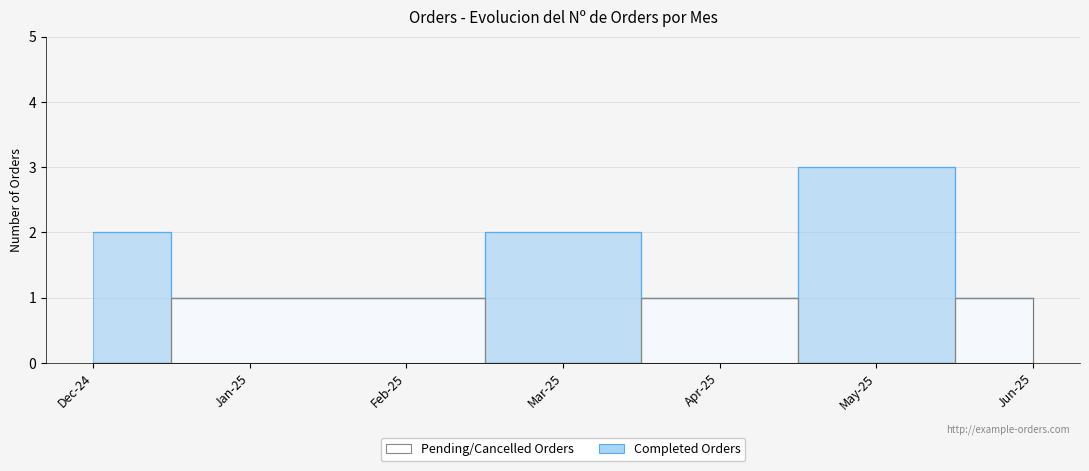

At which category does Pending/Cancelled Orders reach its first local valley?

2025-03